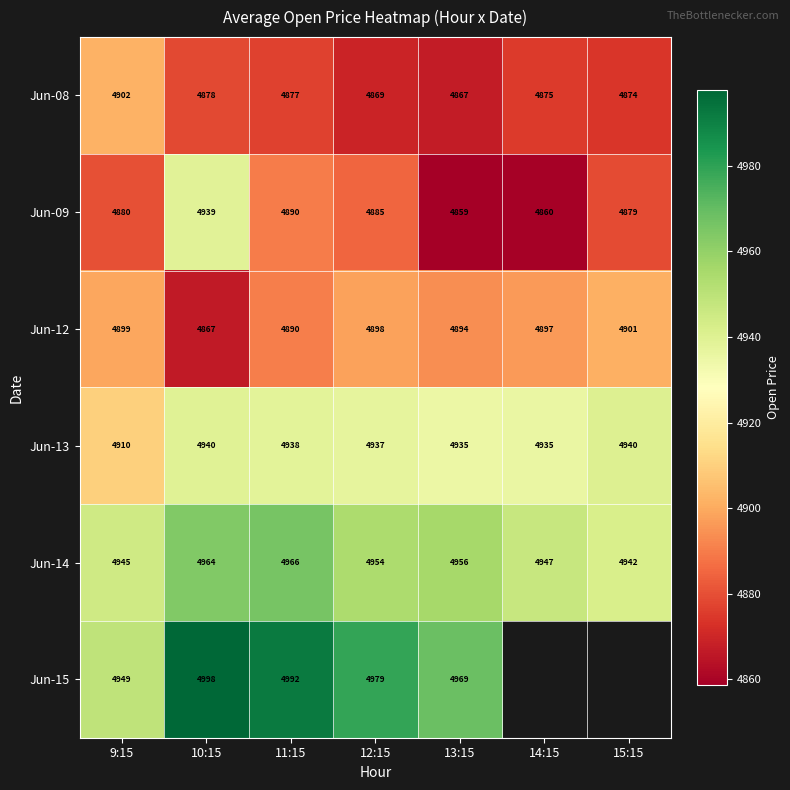

Is the value of Jun-13 at 10:15 greater than the value of Jun-14 at 14:15?

No